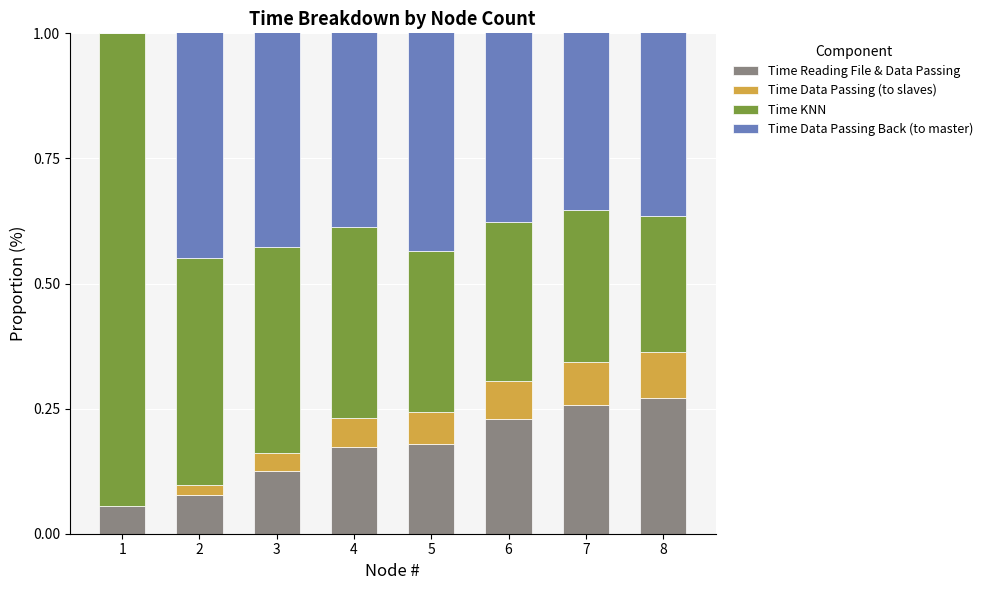

What is the sum of the Time KNN values at 6 and 8?

58.8